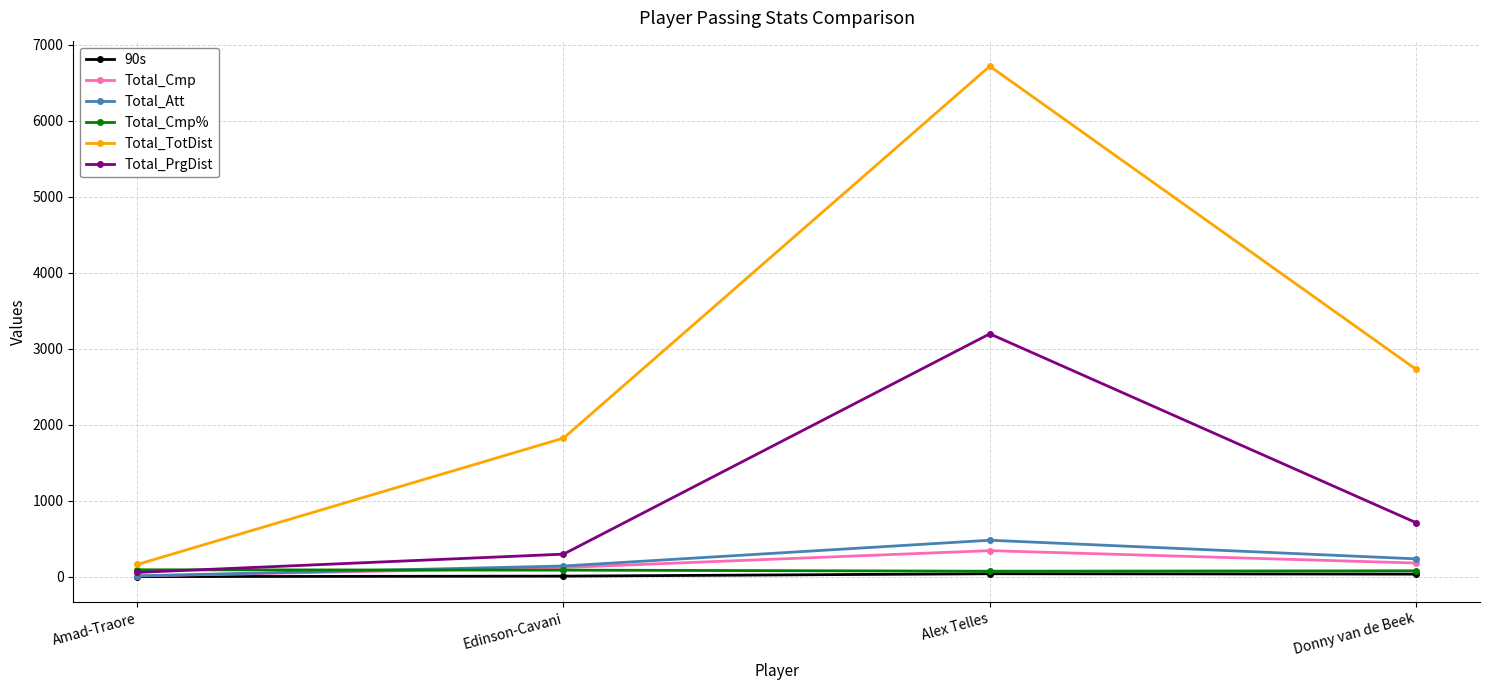

What is the label of the 2nd point from the left?

Edinson-Cavani